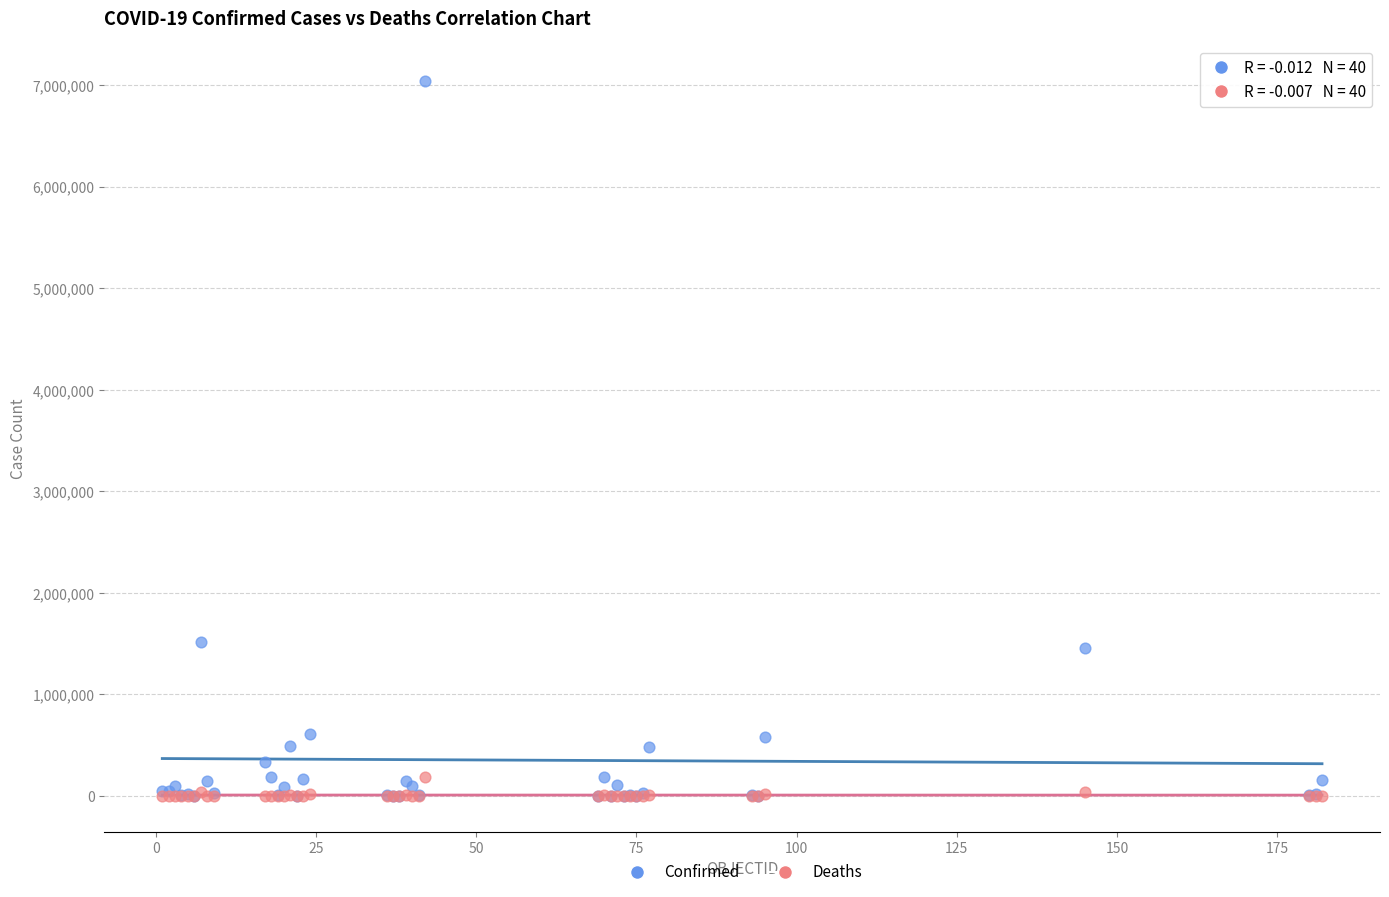

What are all the series names shown in the legend?

Confirmed, Deaths